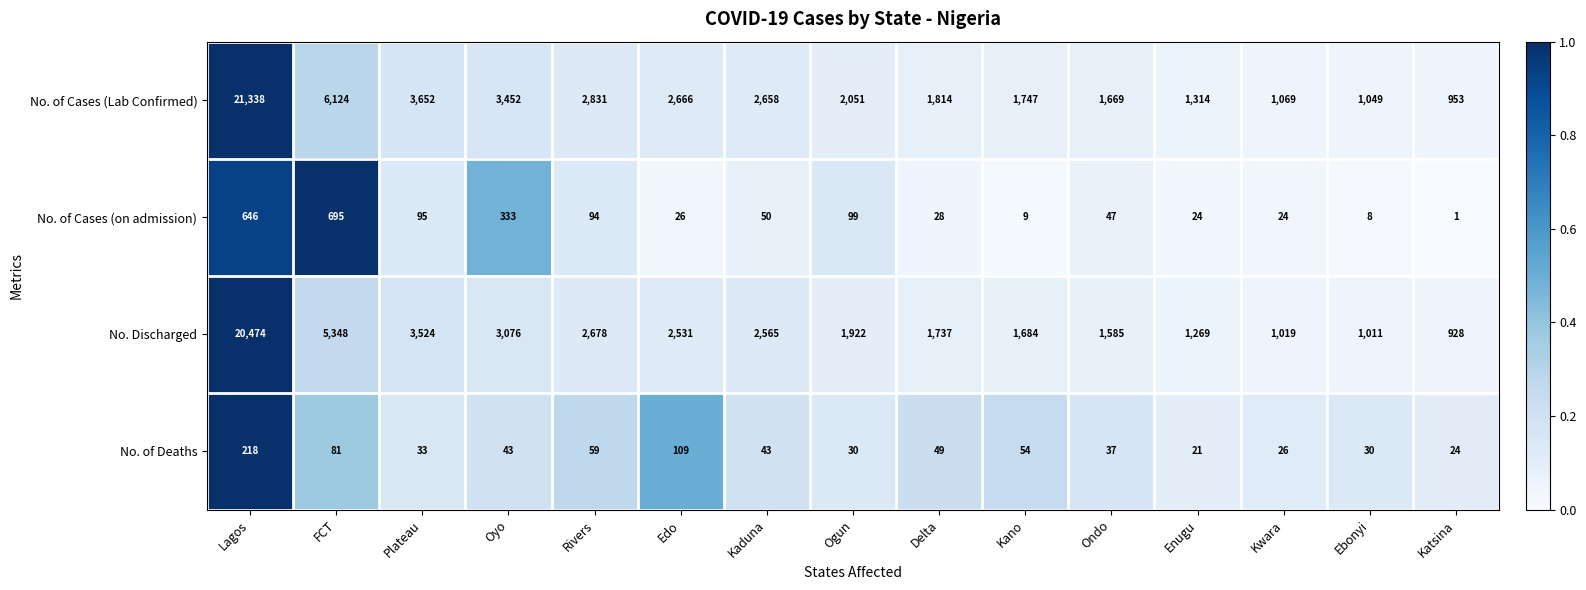

What is the total value across all series at Edo?

5332